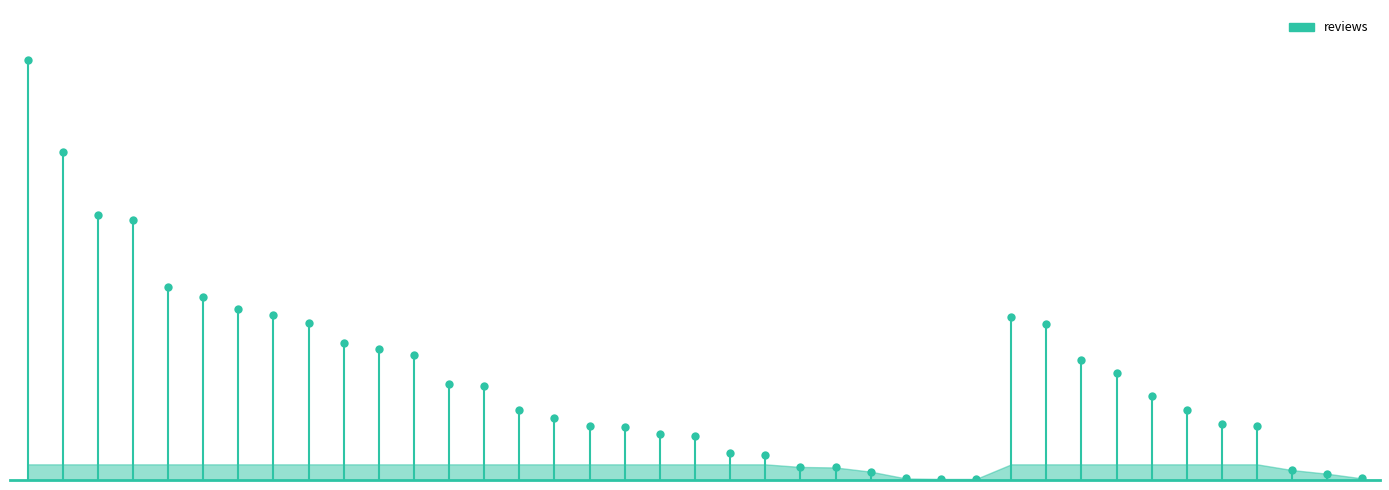

The chart shows a value of 180 at Familia Cafe. True or false?

True